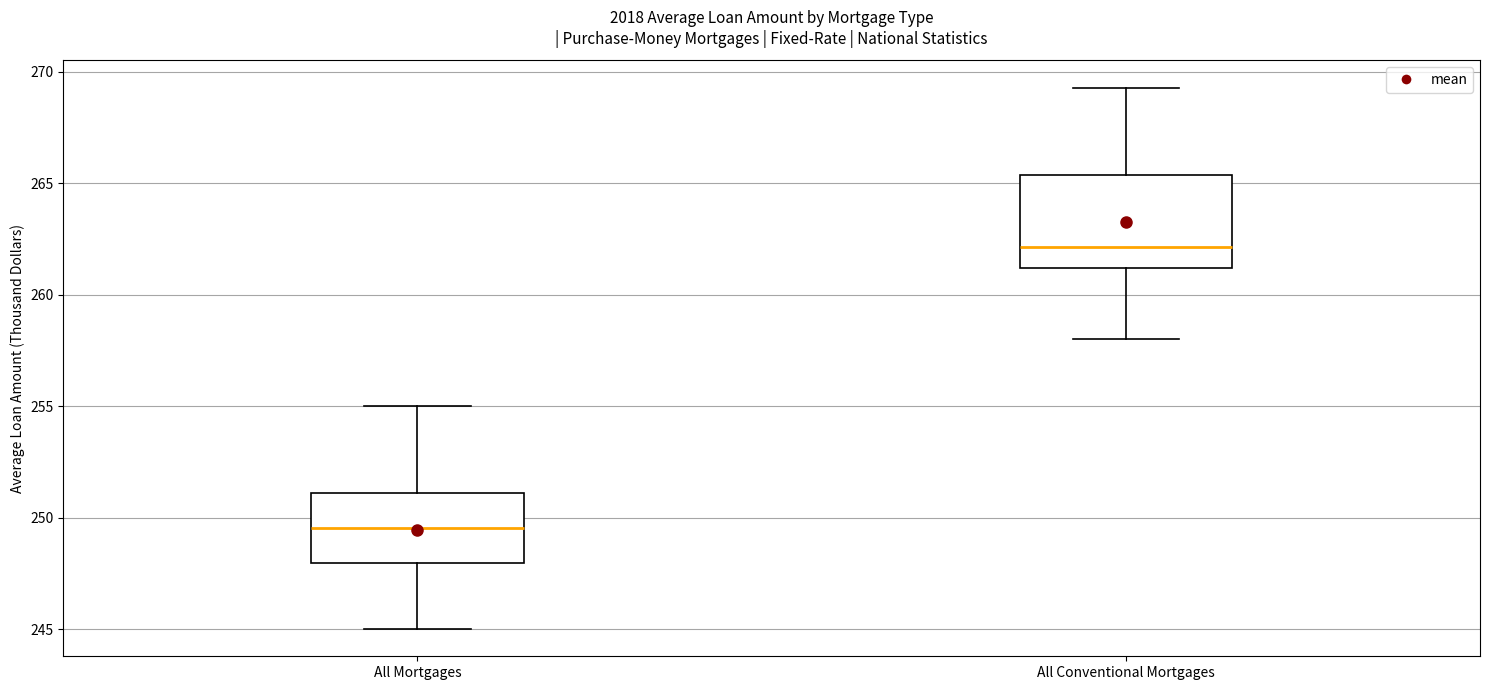

Which box's median line is the highest?

All Conventional Mortgages